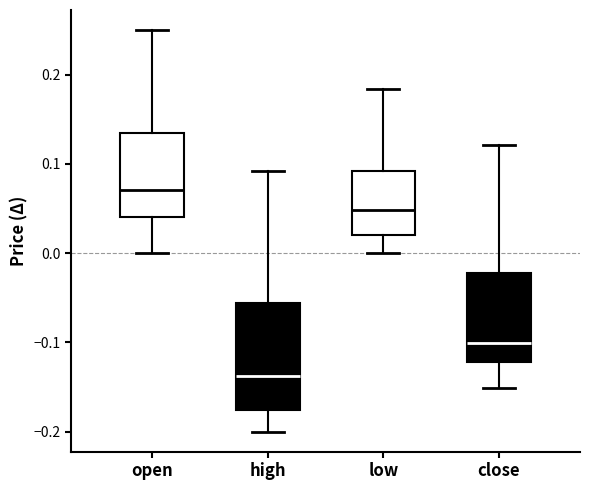

Comparing the boxes themselves (not the whiskers), which one is the tallest?

high